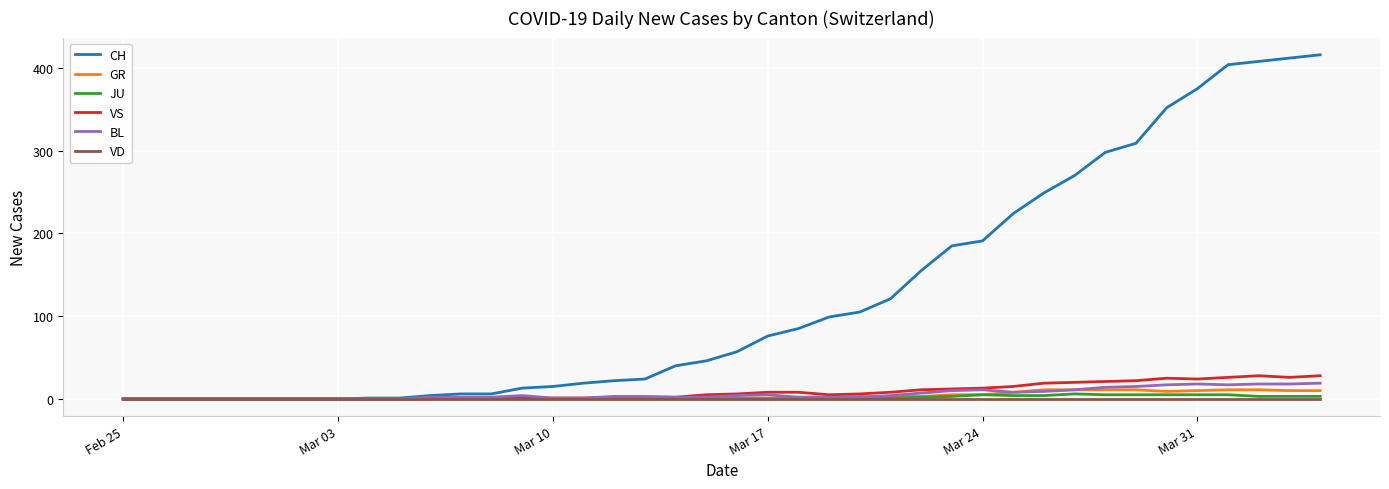

Which series has the widest spread of values?

CH